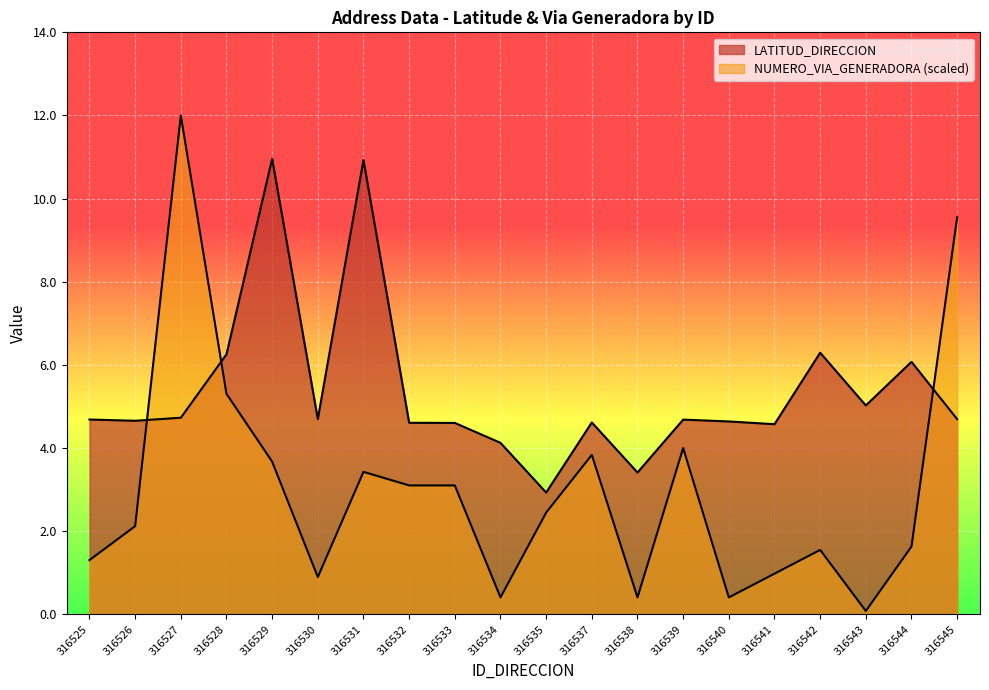

Which has a higher value, 316538 or 316544?

316544